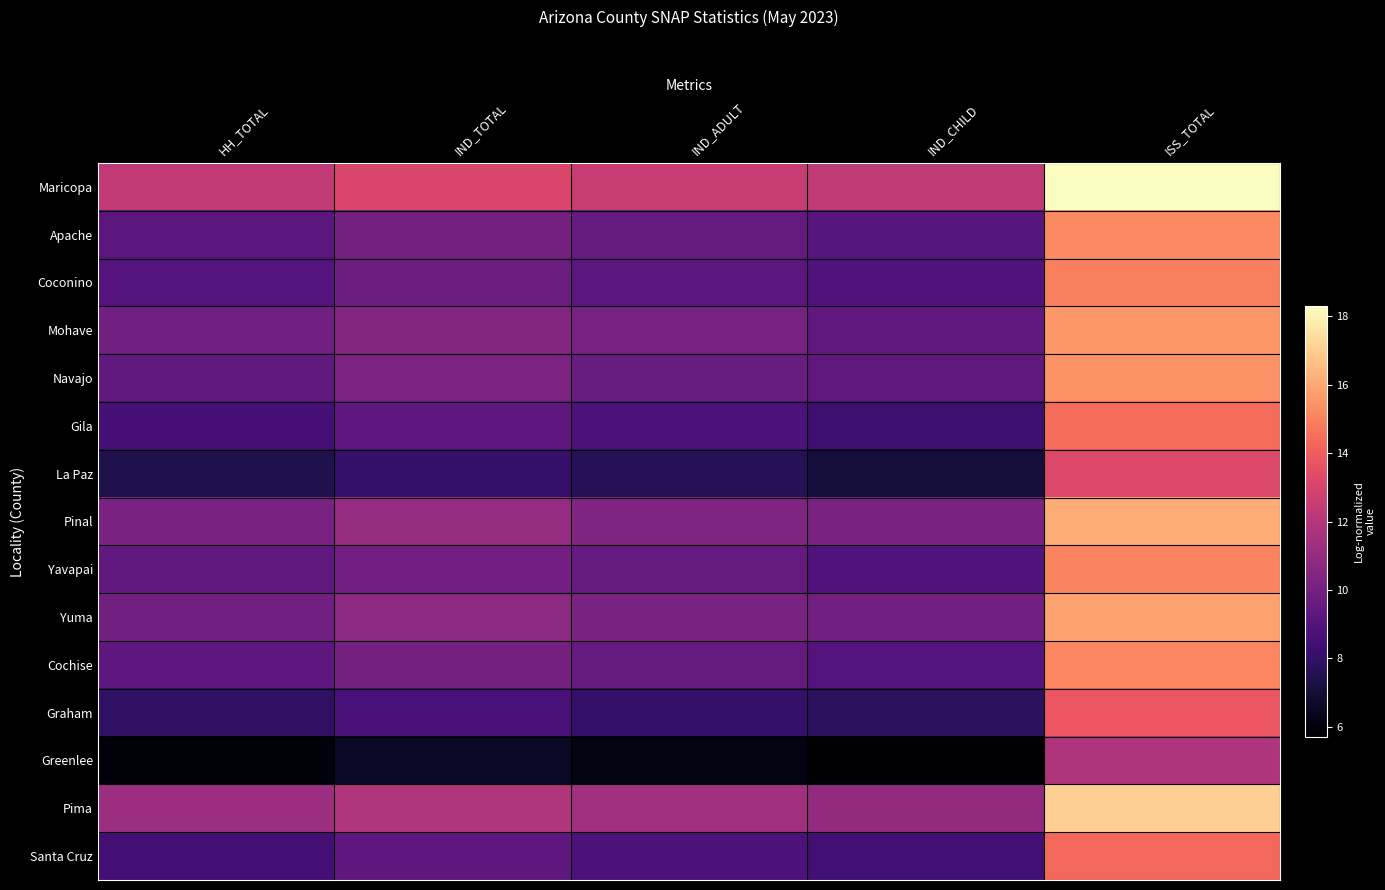

What is the difference between the highest and lowest values at IND_CHILD?

6.6